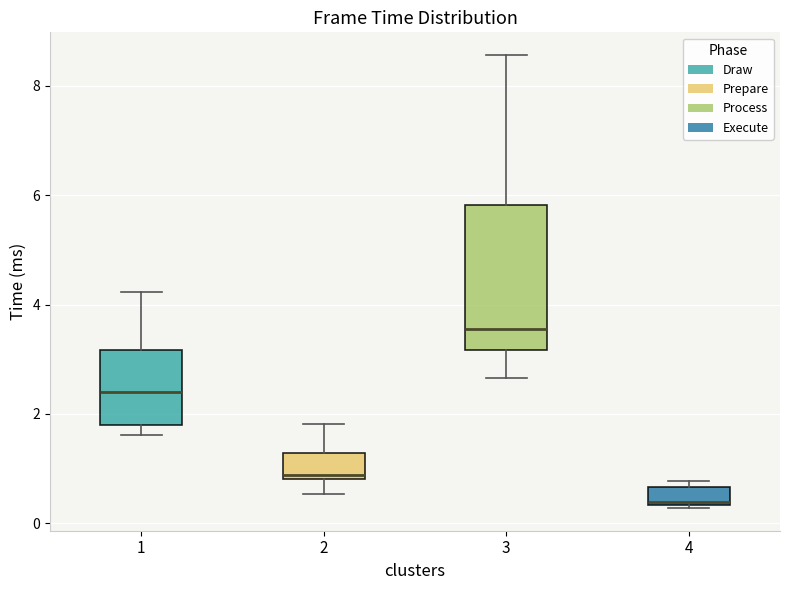

Reading left to right, read every box against the y-axis: the position of its median line, the range the box covers, and the ends of its whiskers. The values are not printed on the chart, so give them approximately, as read against the axis.

1: median 2.4, box 1.8 to 3.2, whiskers 1.6 to 4.2
2: median 0.8 (just above the box's lower edge), box 0.8 to 1.2, whiskers 0.6 to 1.8
3: median 3.6, box 3.2 to 5.8, whiskers 2.6 to 8.6
4: median 0.4 (just above the box's lower edge), box 0.4 to 0.6, whiskers 0.2 to 0.8